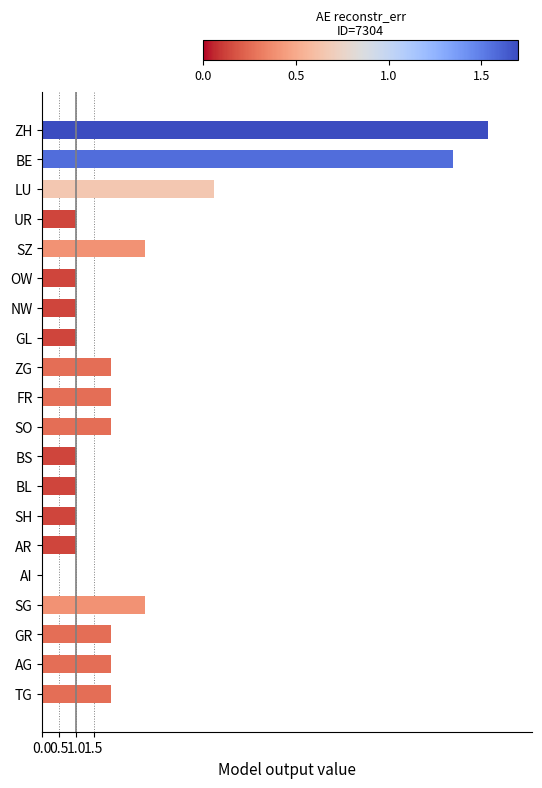

Reading top to bottom, list all the values displayed in this chart.

ZH=13	BE=12	LU=5	UR=1	SZ=3	OW=1	NW=1	GL=1	ZG=2	FR=2	SO=2	BS=1	BL=1	SH=1	AR=1	AI=0	SG=3	GR=2	AG=2	TG=2